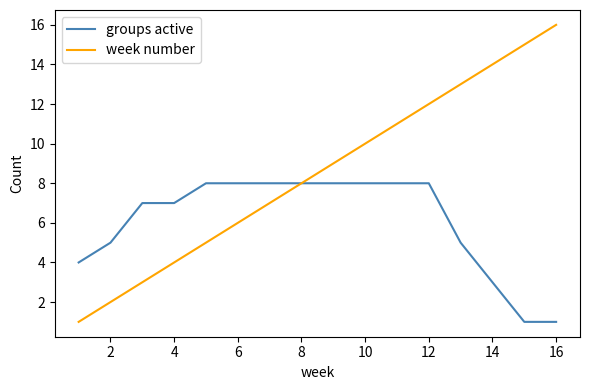

What is the maximum value shown in the chart?

16